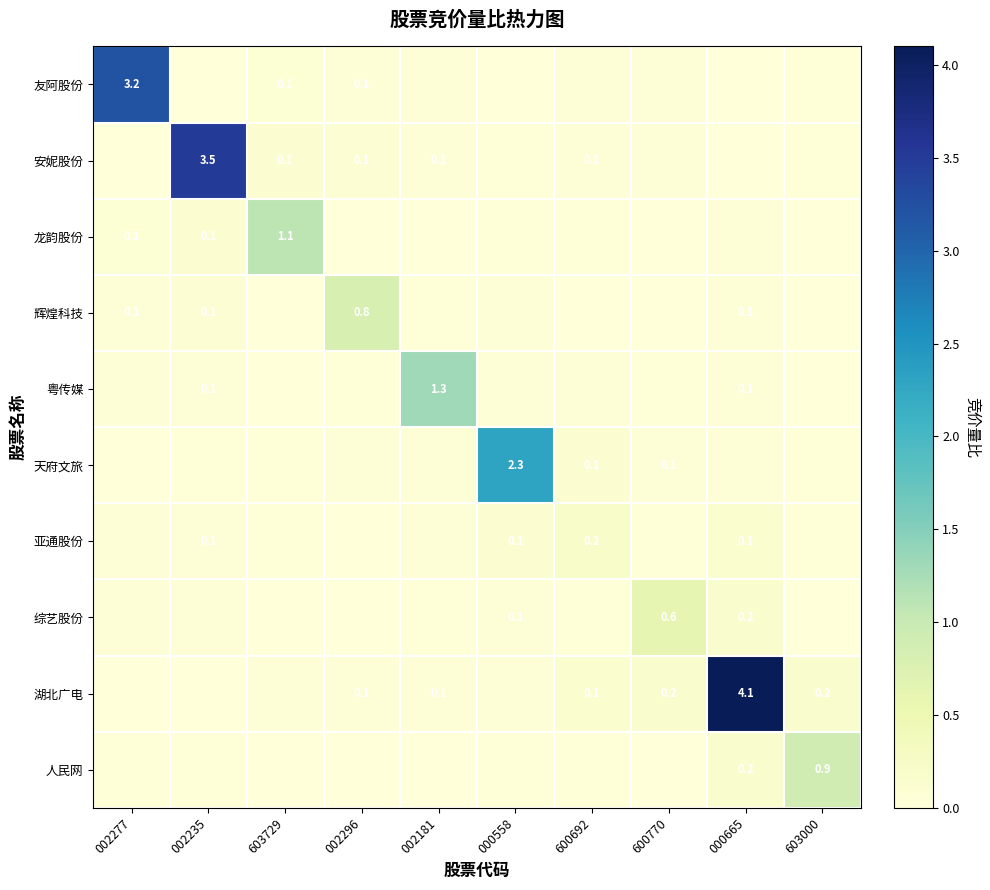

Between 603729 and 002296, which series saw the biggest shift?

龙韵股份